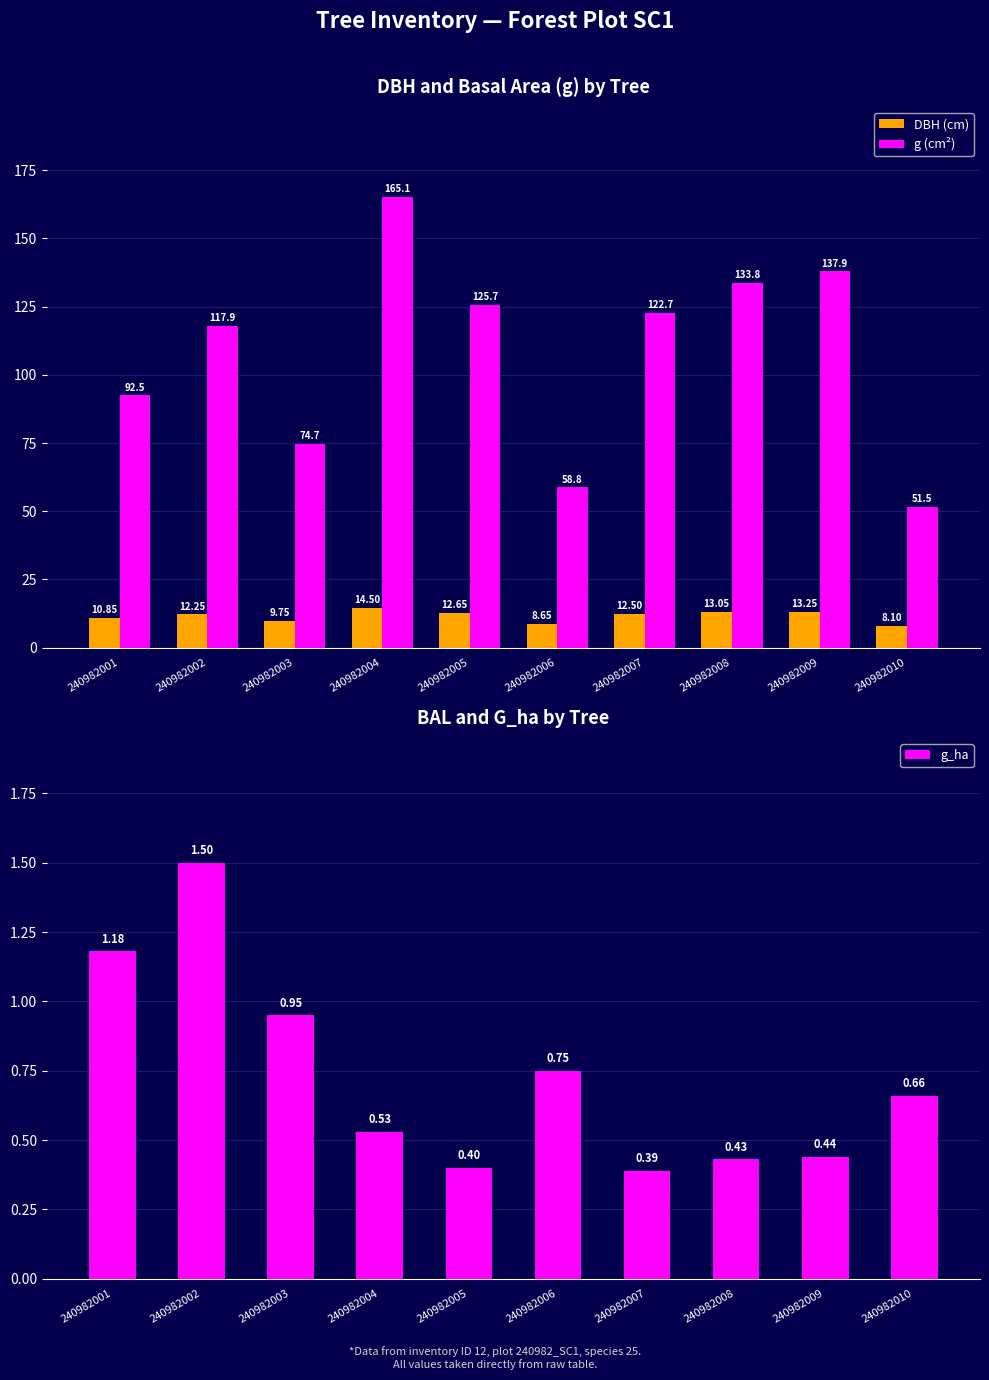

Reading left to right, list all the values displayed in this chart.

DBH (cm): 10.8	12.2	9.8	14.5	12.7	8.7	12.5	13.1	13.2	8.1
g (cm²): 92.5	117.9	74.7	165.1	125.7	58.8	122.7	133.8	137.9	51.5
g_ha: 1.2	1.5	0.9	0.5	0.4	0.8	0.4	0.4	0.4	0.7